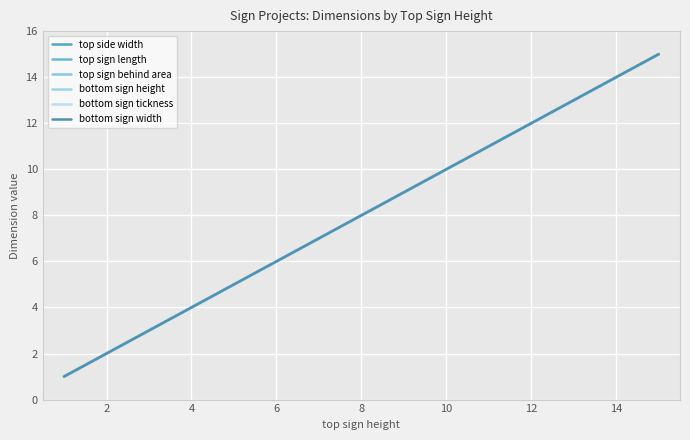

Does the chart have visible grid lines?

Yes